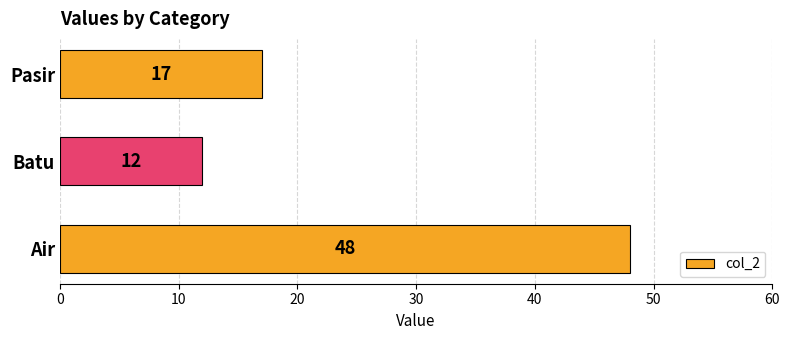

What is the minimum value shown in the chart?

12